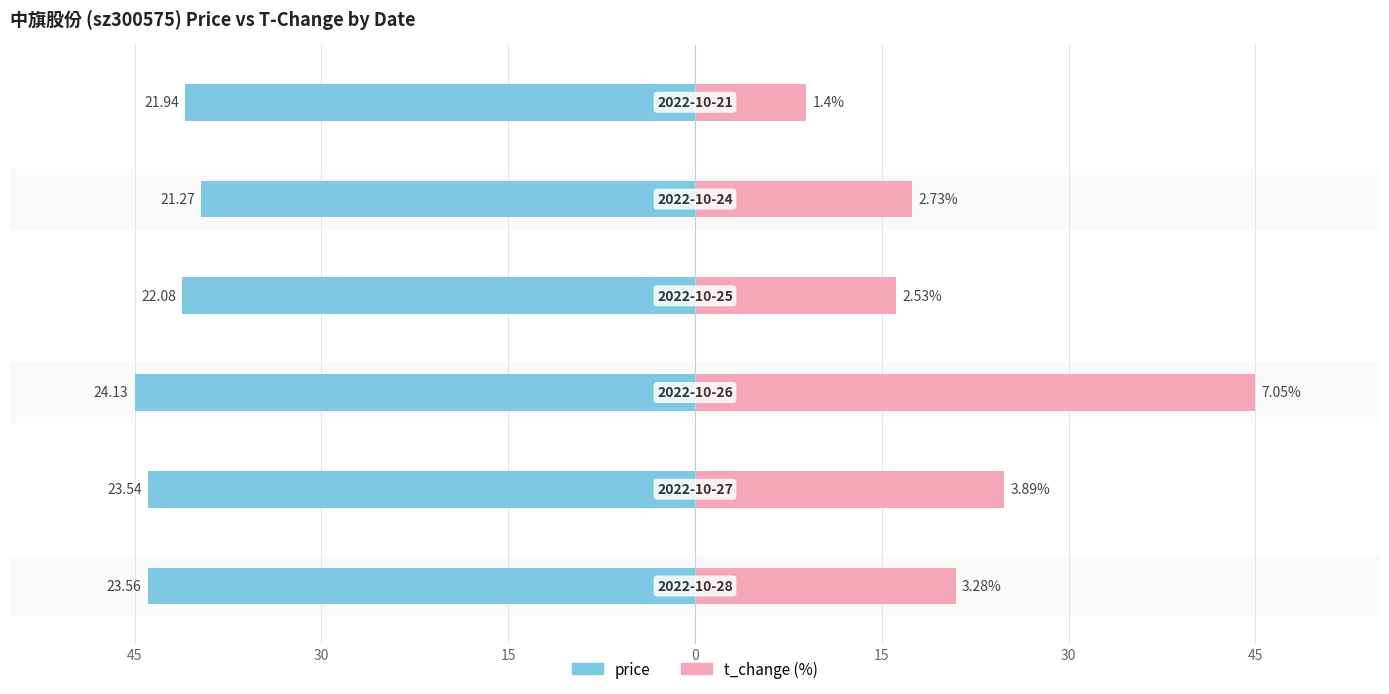

At 30, list the series in order from smallest to largest.

price, t_change